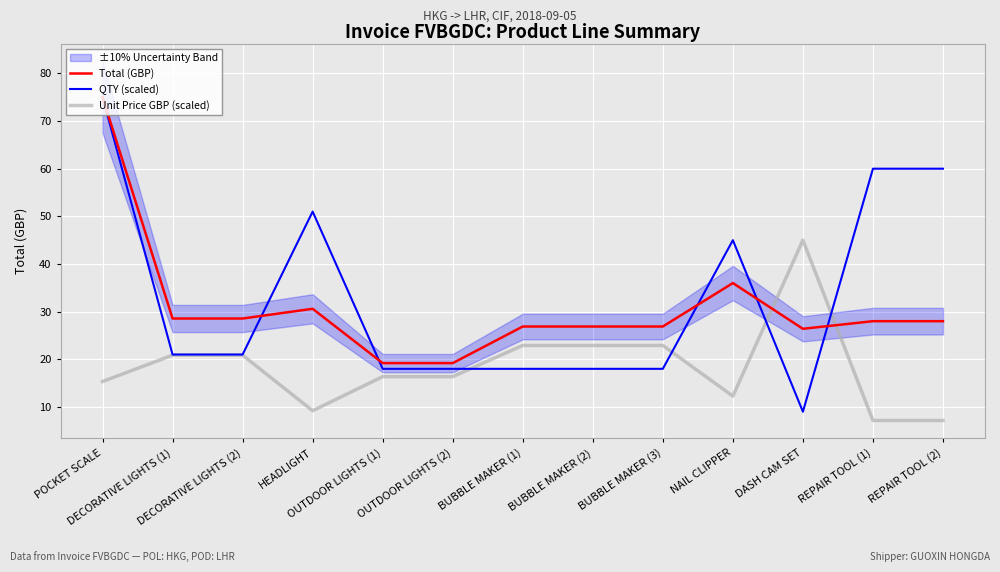

What is the difference between the maximum and minimum values in the Unit Price GBP (scaled) series?

37.8